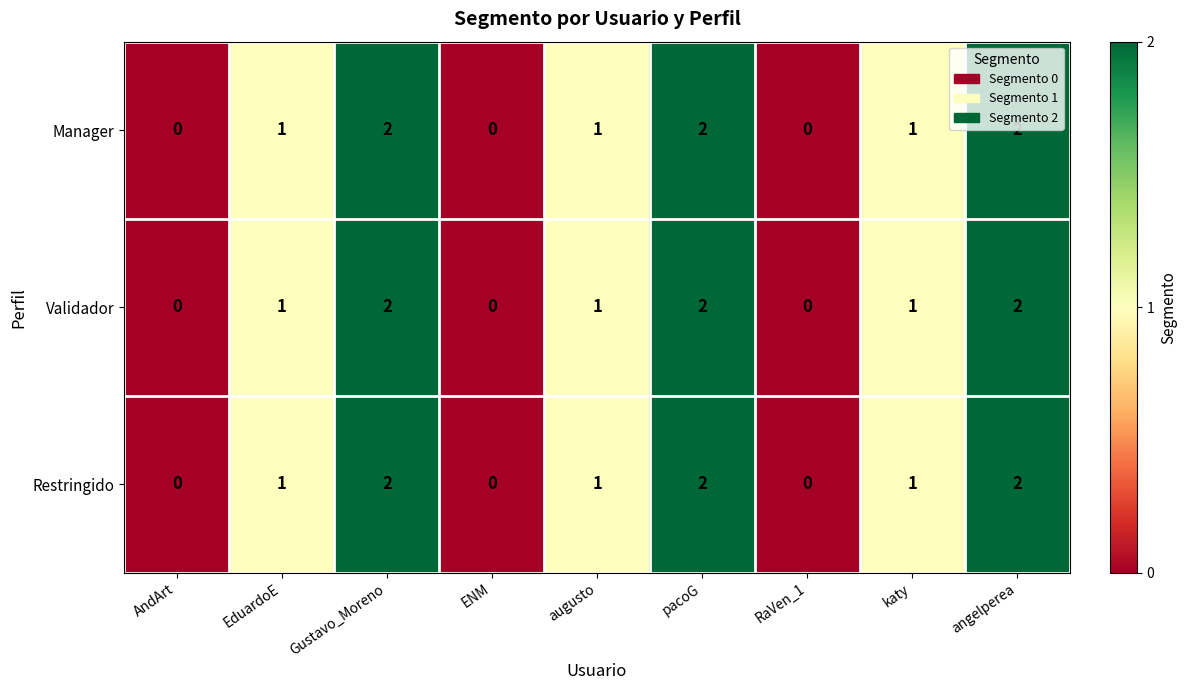

Is the value of Validador at RaVen_1 greater than the value of Manager at pacoG?

No